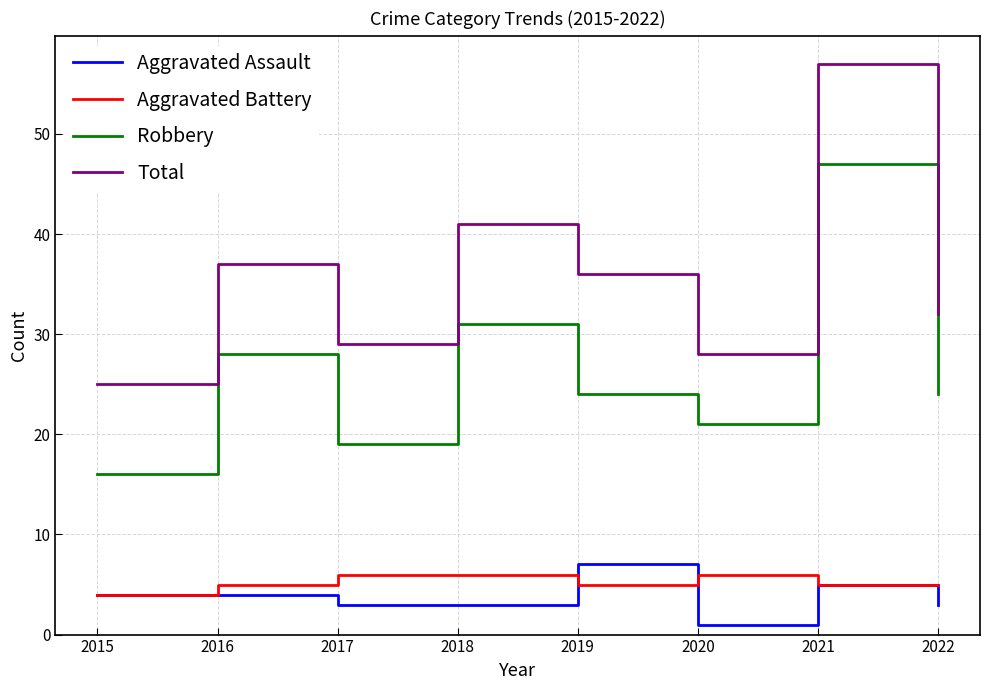

True or false: Aggravated Assault and Robbery cross at least once.

False